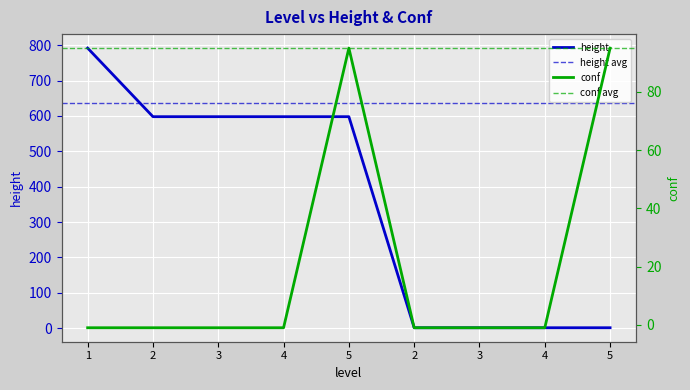

Reading left to right, list all the values displayed in this chart.

height: 792	598	598	598	598	1	1	1	1
conf: -1	-1	-1	-1	95	-1	-1	-1	95